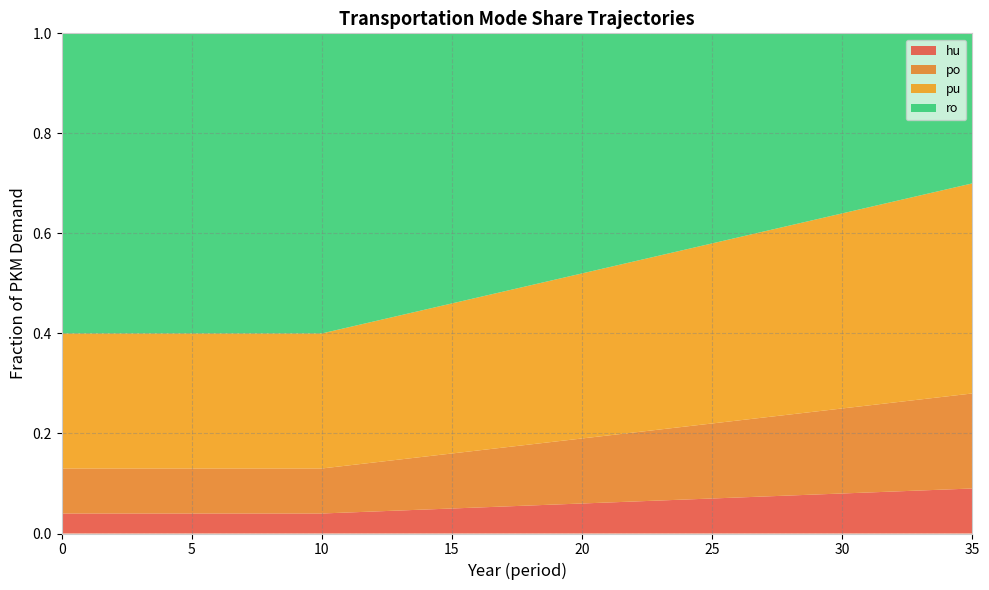

Reading left to right, what are all the values shown in this chart?

frac_trns_pkm_dem_private_and_public_hu: 0.0	0.0	0.0	0.0	0.0	0.0	0.0	0.0	0.0	0.0	0.0	0.0	0.0	0.0	0.0	0.1	0.1	0.1	0.1	0.1	0.1	0.1	0.1	0.1	0.1	0.1	0.1	0.1	0.1	0.1	0.1	0.1	0.1	0.1	0.1	0.1
frac_trns_pkm_dem_private_and_public_po: 0.1	0.1	0.1	0.1	0.1	0.1	0.1	0.1	0.1	0.1	0.1	0.1	0.1	0.1	0.1	0.1	0.1	0.1	0.1	0.1	0.1	0.1	0.1	0.1	0.1	0.1	0.2	0.2	0.2	0.2	0.2	0.2	0.2	0.2	0.2	0.2
frac_trns_pkm_dem_private_and_public_pu: 0.3	0.3	0.3	0.3	0.3	0.3	0.3	0.3	0.3	0.3	0.3	0.3	0.3	0.3	0.3	0.3	0.3	0.3	0.3	0.3	0.3	0.3	0.3	0.3	0.4	0.4	0.4	0.4	0.4	0.4	0.4	0.4	0.4	0.4	0.4	0.4
frac_trns_pkm_dem_private_and_public_ro: 0.6	0.6	0.6	0.6	0.6	0.6	0.6	0.6	0.6	0.6	0.6	0.6	0.6	0.6	0.6	0.5	0.5	0.5	0.5	0.5	0.5	0.5	0.5	0.4	0.4	0.4	0.4	0.4	0.4	0.4	0.4	0.3	0.3	0.3	0.3	0.3